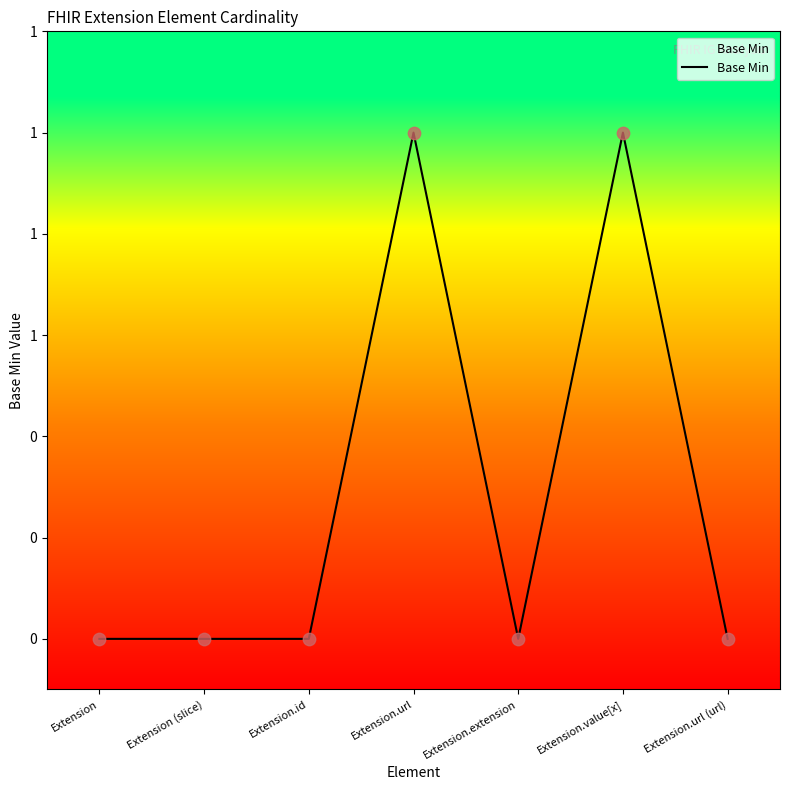

What is the change in value from Extension.value[x] to Extension.url (url)?

-1